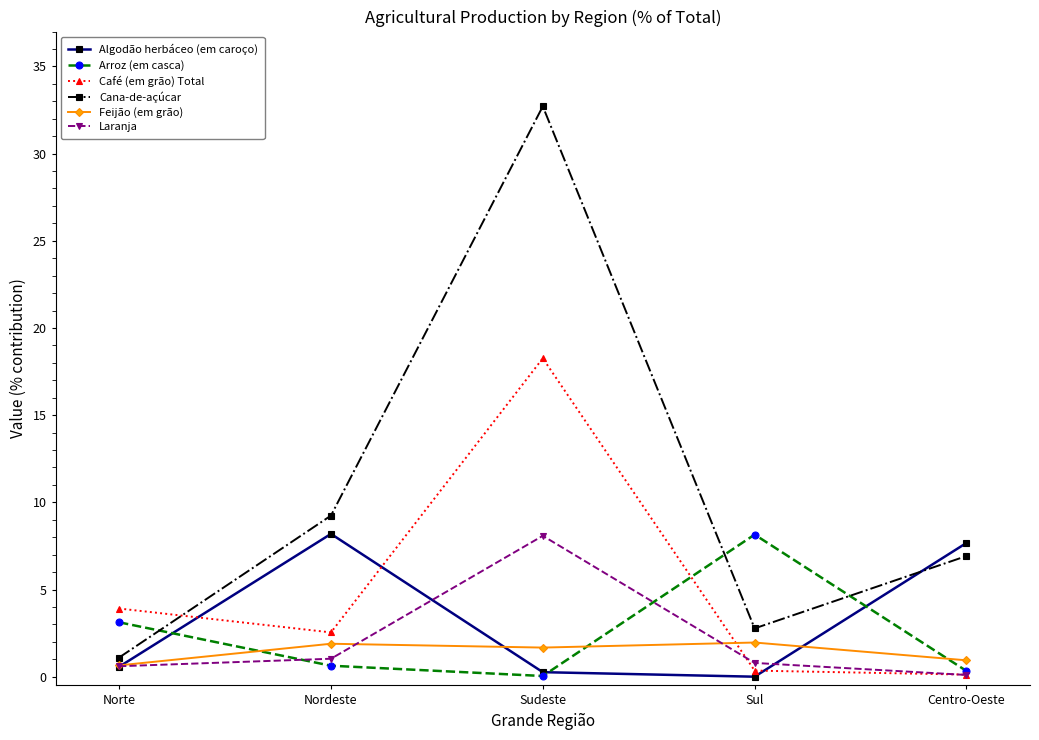

The Laranja series shows 0.8 at Sul. True or false?

True